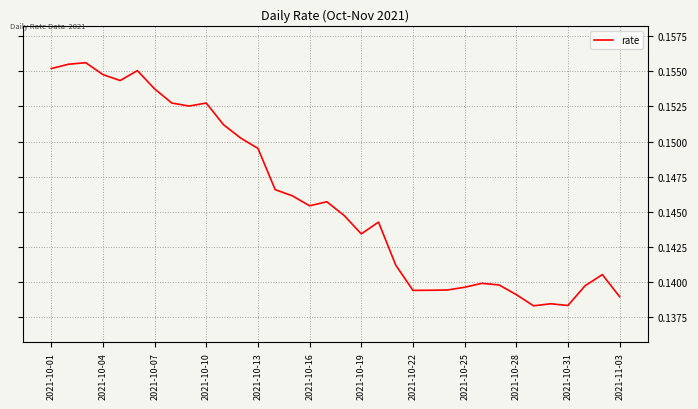

List the labels in order of value, smallest first.

28, 30, 29, 33, 27, 21, 22, 23, 24, 31, 26, 25, 32, 20, 18, 19, 17, 15, 16, 14, 13, 12, 2021-11-03, 2021-10-31, 2021-10-25, 2021-10-28, 2021-10-22, 2021-10-19, 2021-10-13, 2021-10-10, 2021-10-16, 2021-10-01, 2021-10-04, 2021-10-07